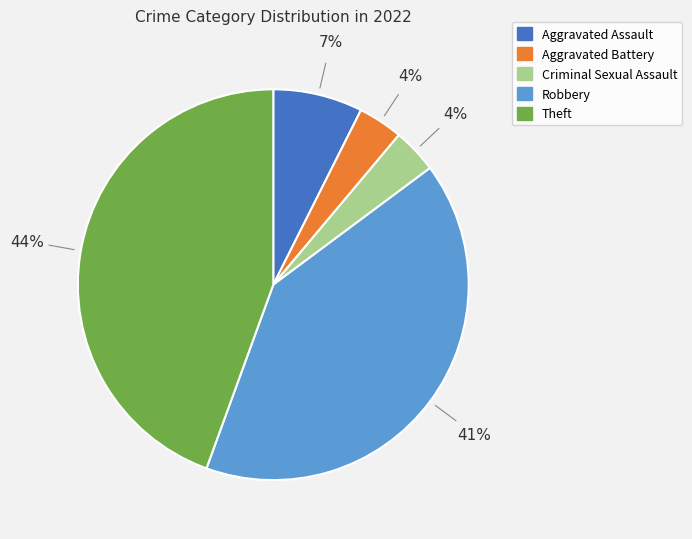

Which slice is the largest?

Theft